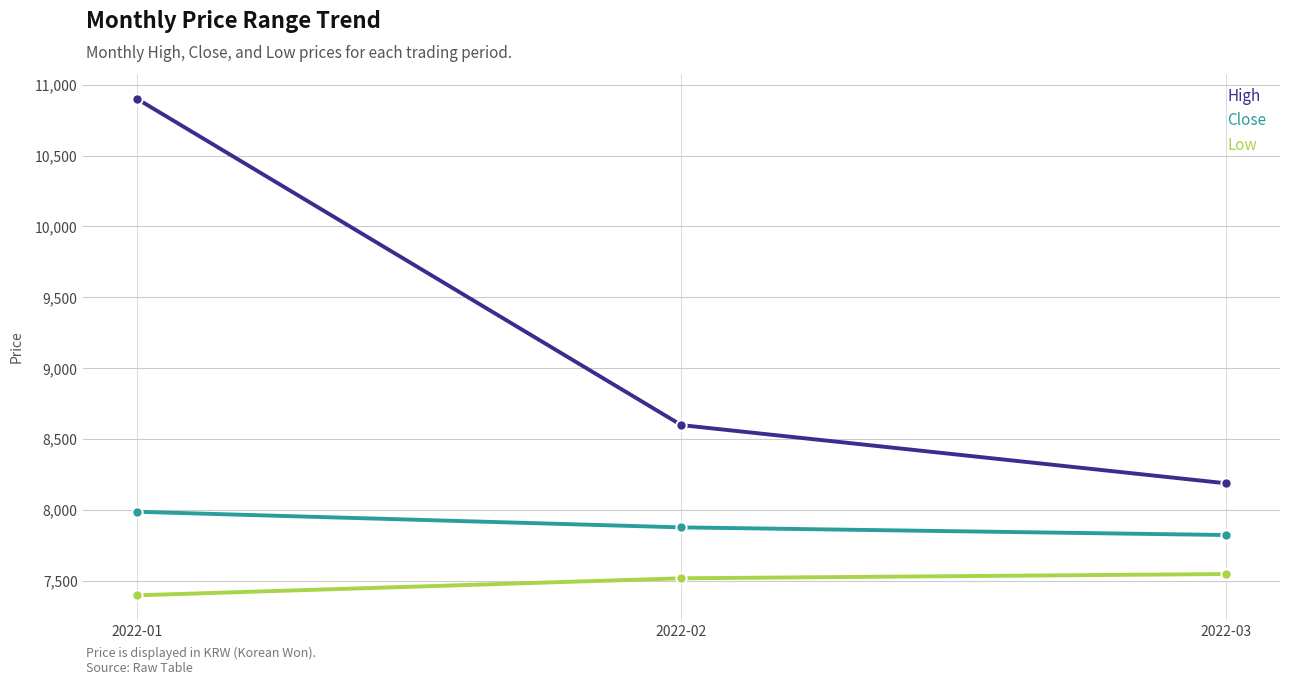

Between 2022-01 and 2022-03, which series saw the biggest shift?

High